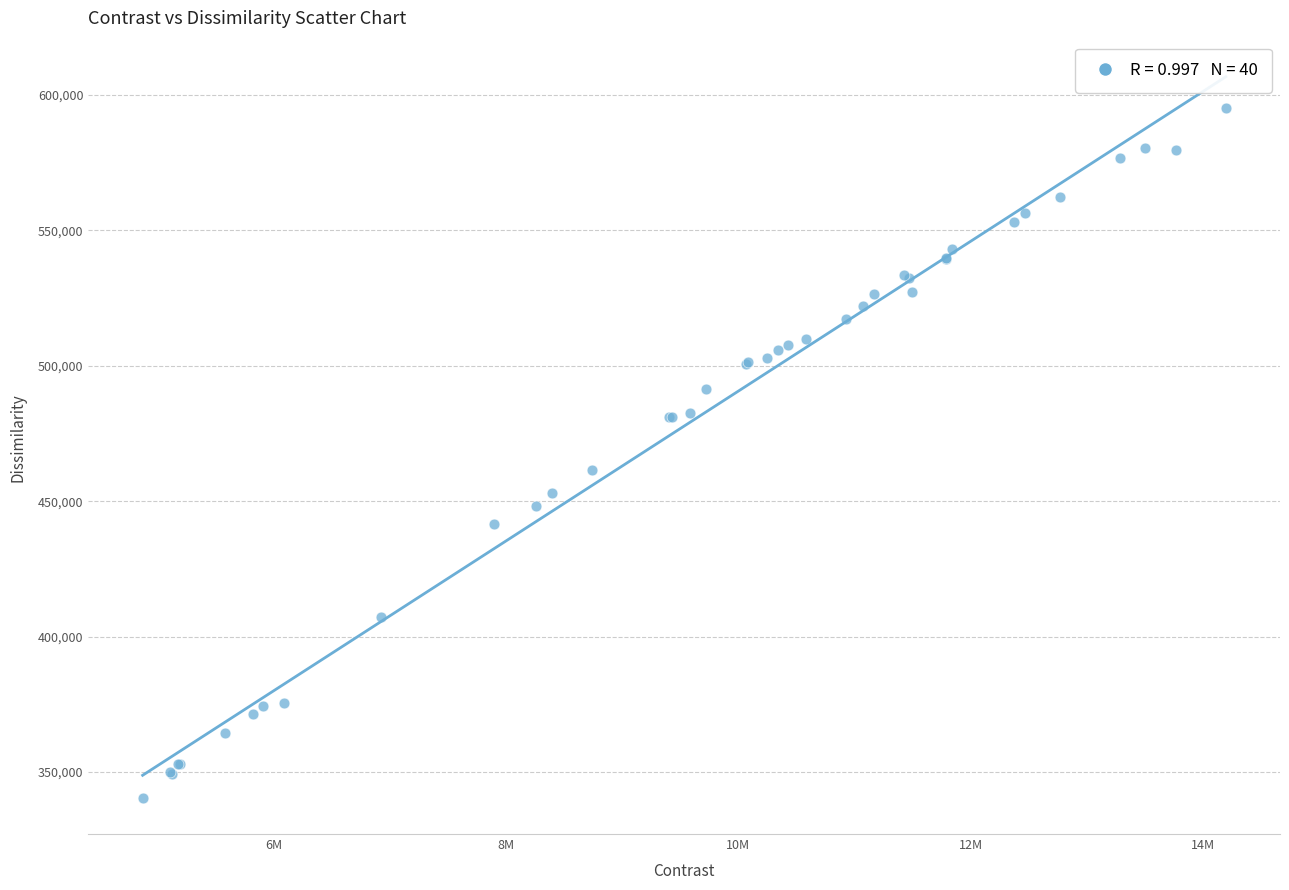

What Y value in the scatter plot is closest to 467713?

461408